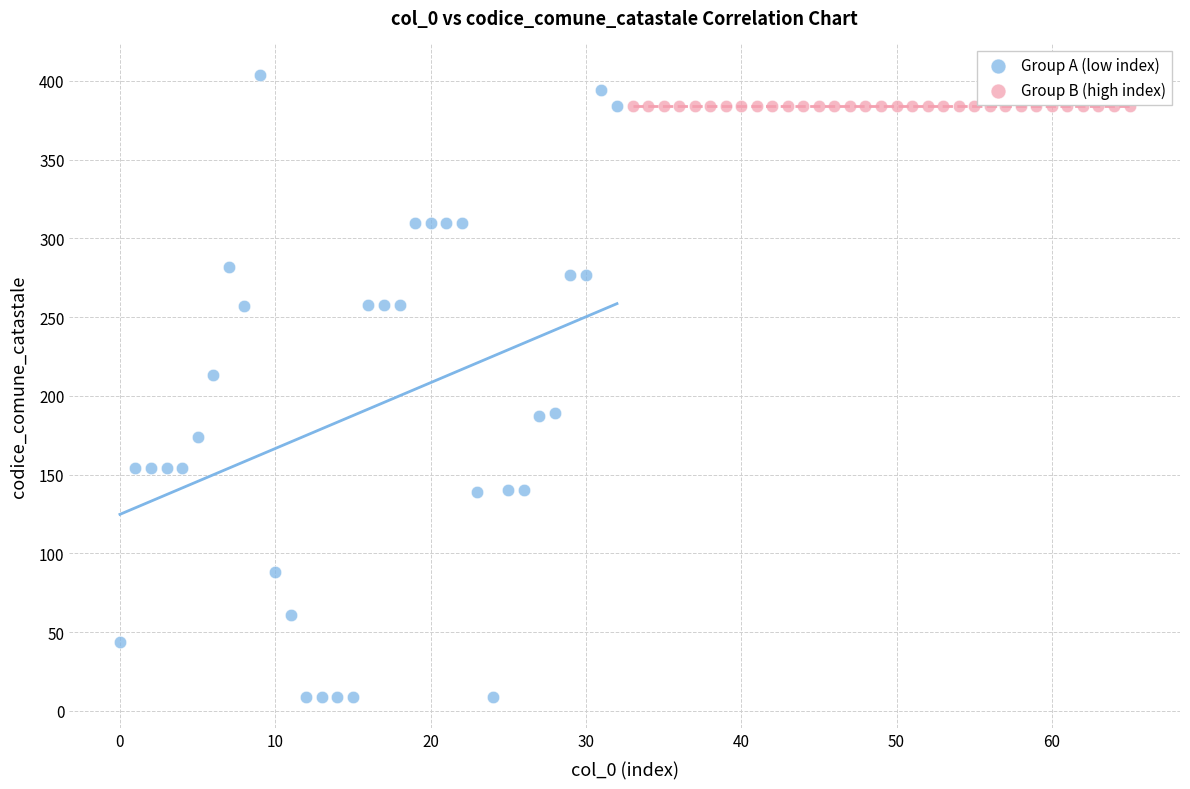

Which series contains the highest Y value?

Group A (low index)